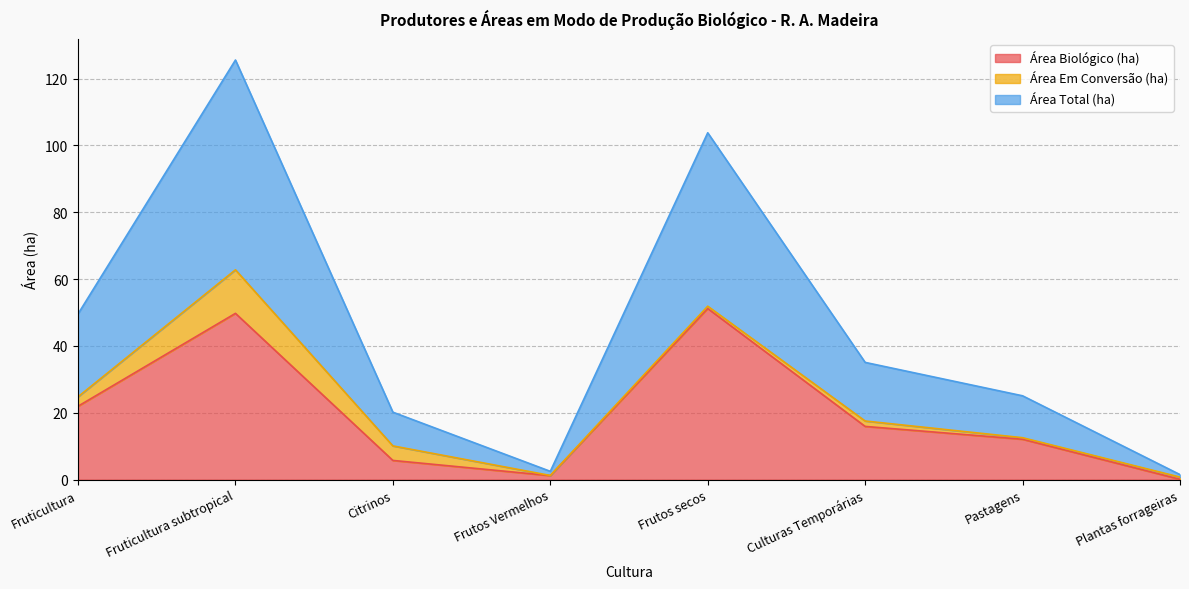

Which series changed the most between Citrinos and Culturas Temporárias?

Área Biológico (ha)